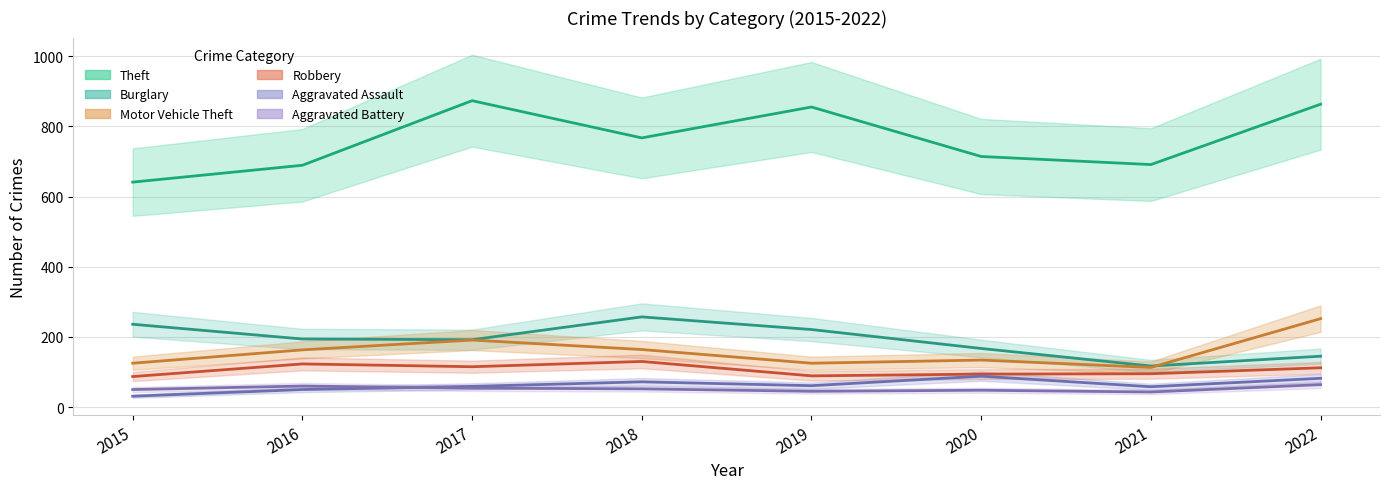

At how many categories does at least one series exceed 248?

8